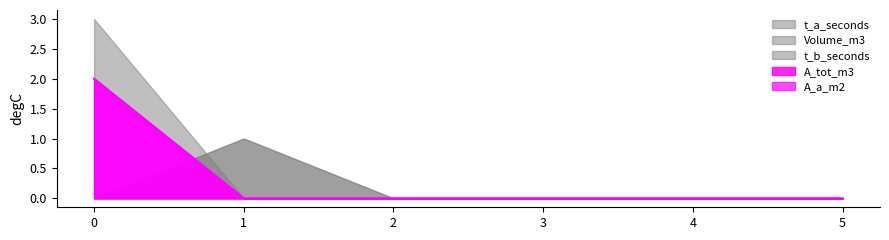

The t_a_seconds series shows 0 at 0. True or false?

True